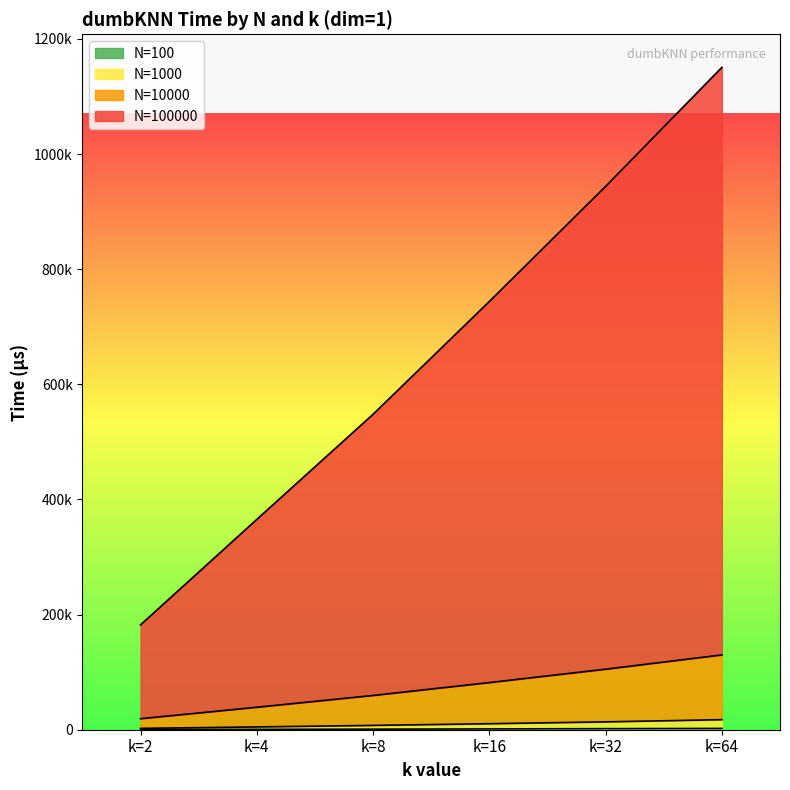

What is the difference between the maximum and minimum values in the N=100000 series?

968478